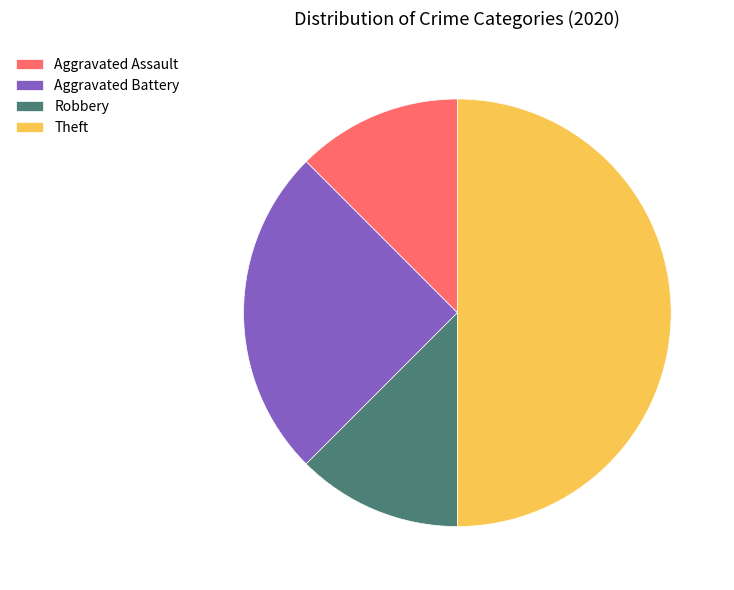

Is it true that Aggravated Assault is 12% of the pie?

True